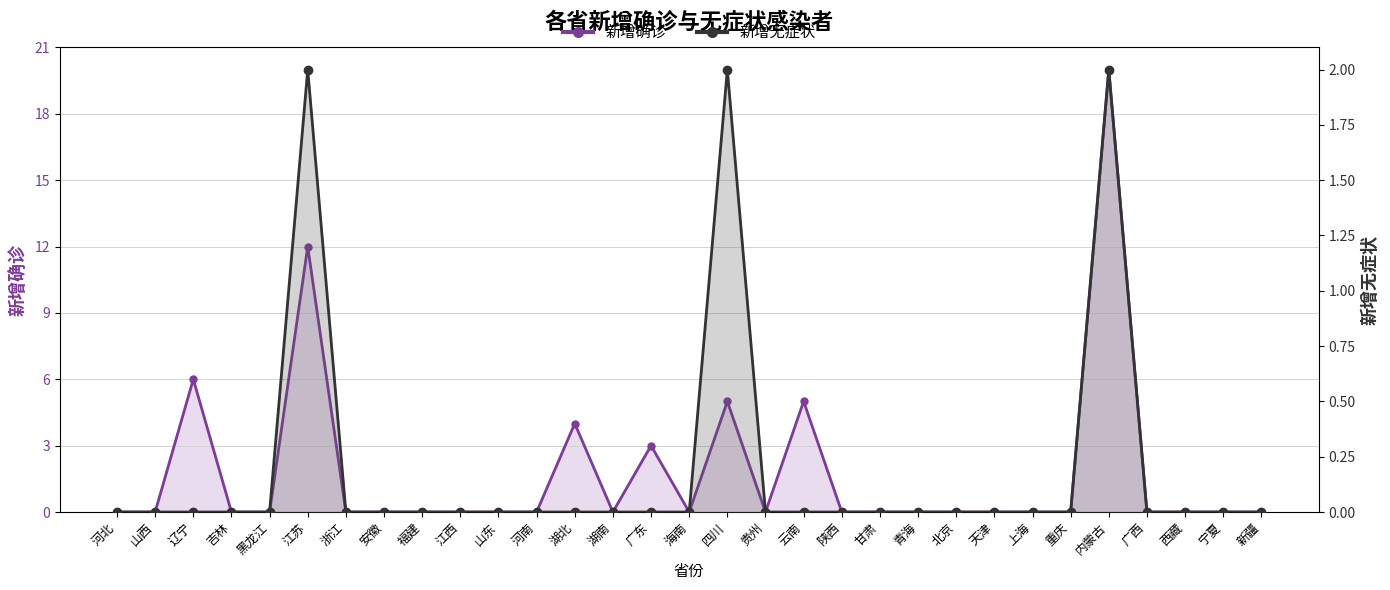

Which series has the largest total across all categories?

新增确诊